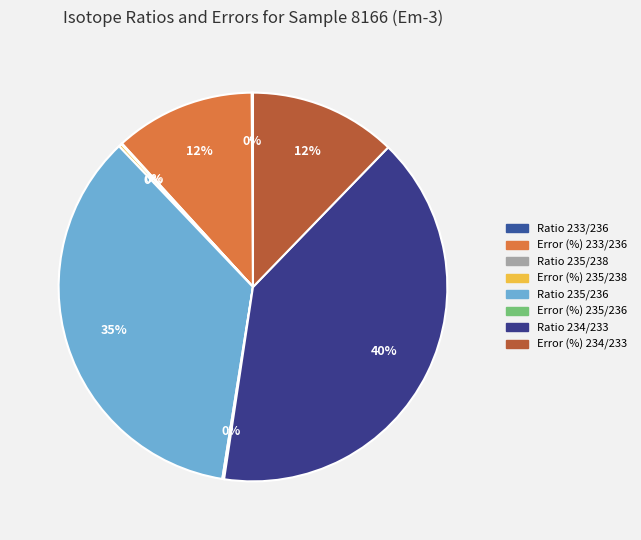

Is the sum of Error (%) 234/233 and Ratio 234/233 greater than half?

Yes